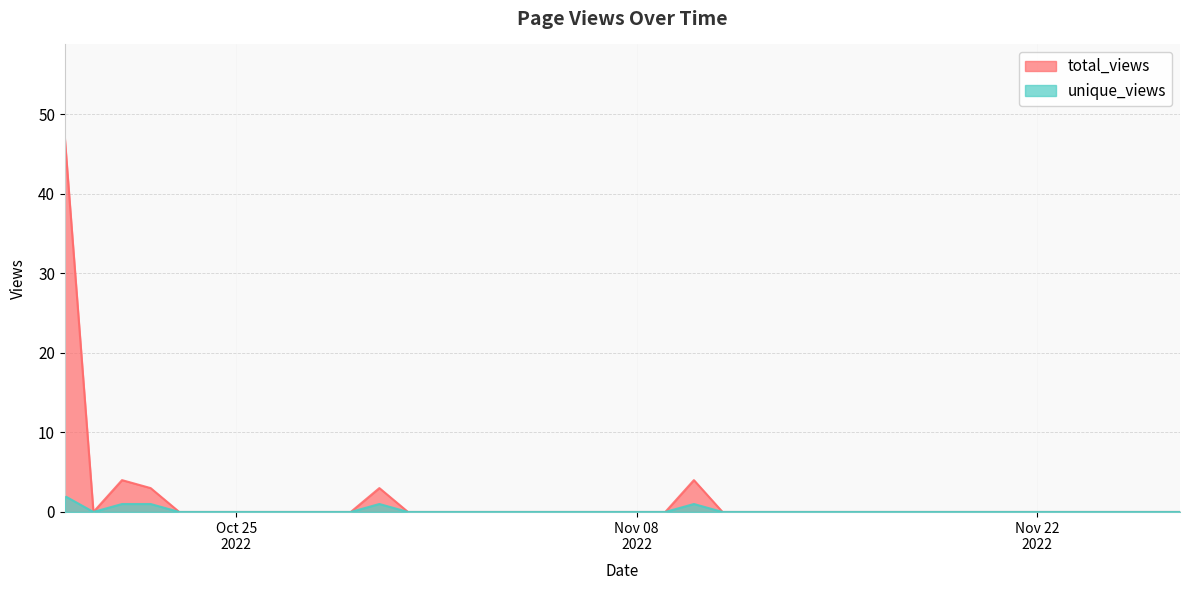

What is the difference between the maximum and minimum values in the total_views series?

47